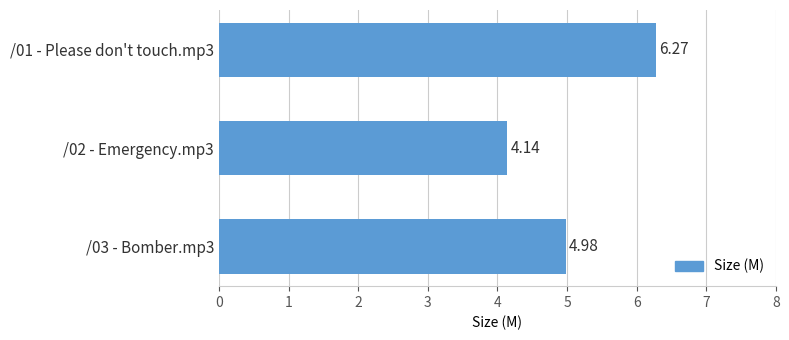

What is the sum of all values?

15.4